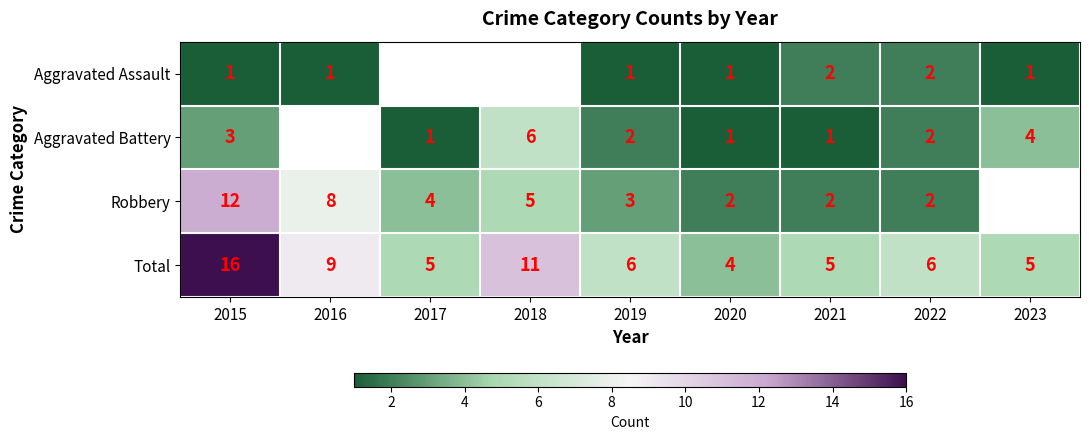

What is the minimum value for Total?

4